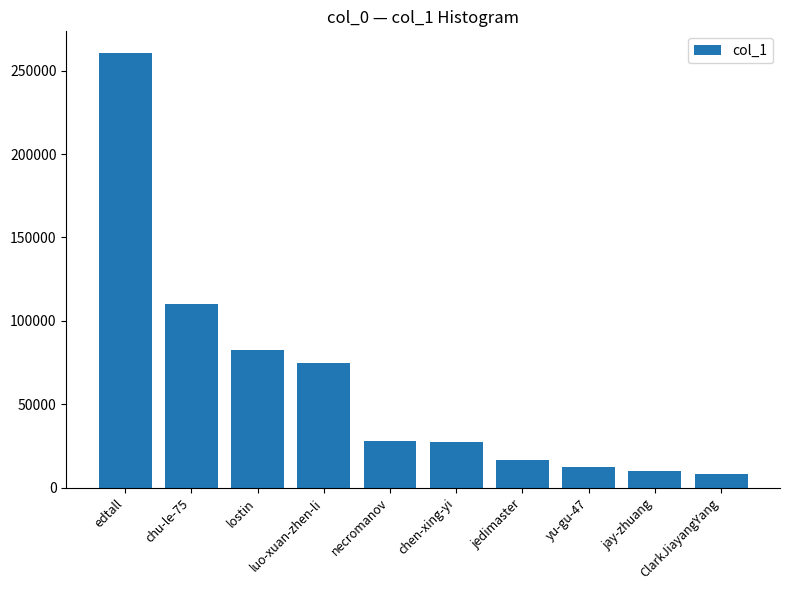

What is the greatest value displayed?

260518